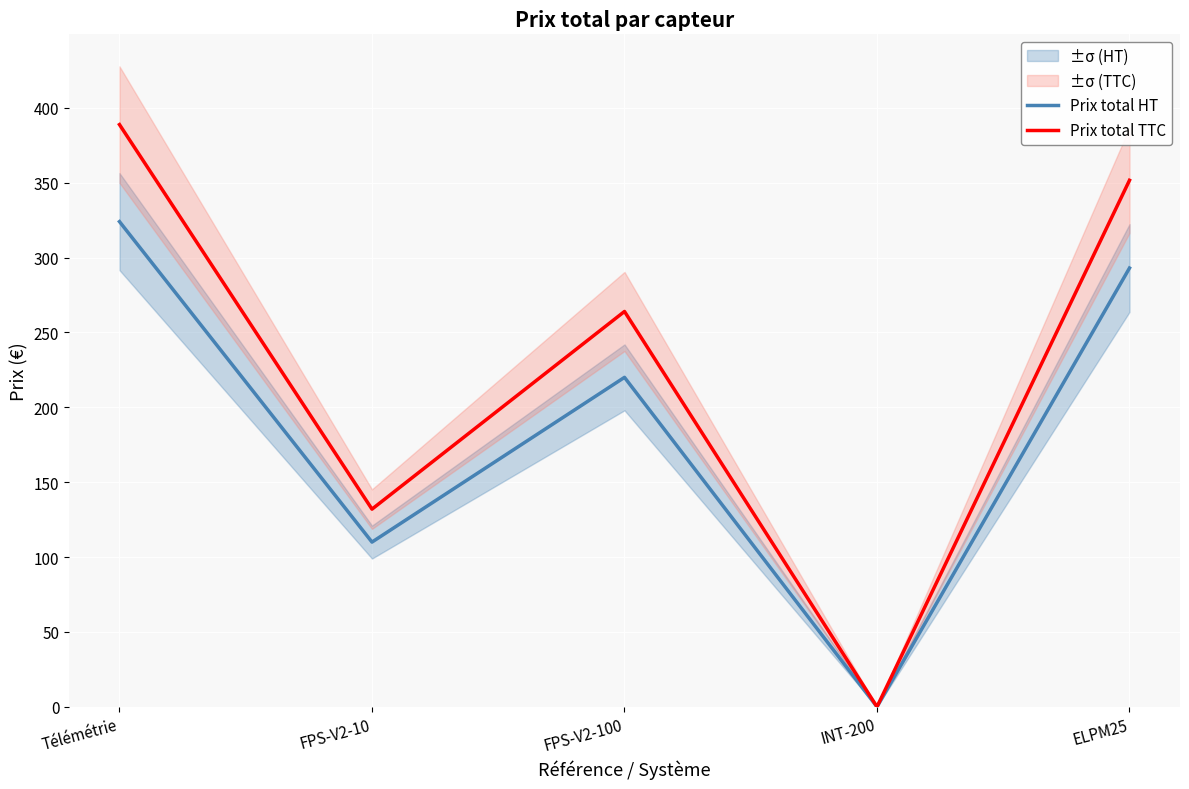

What is the sum of the Prix total HT values at Télémétrie and FPS-V2-10?

434.0